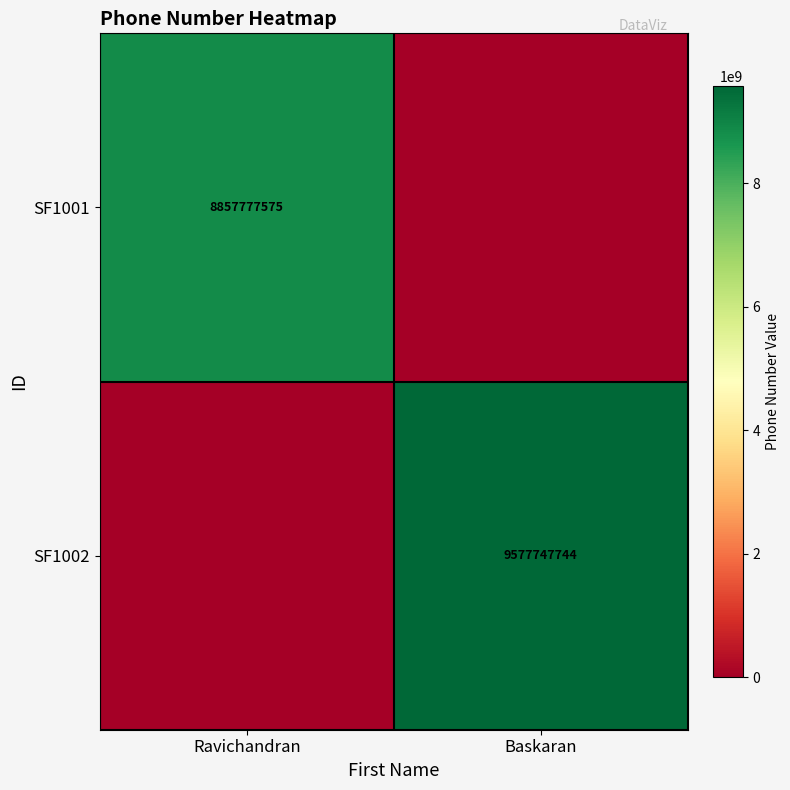

The SF1002 series shows 3784002299 at Baskaran. True or false?

False